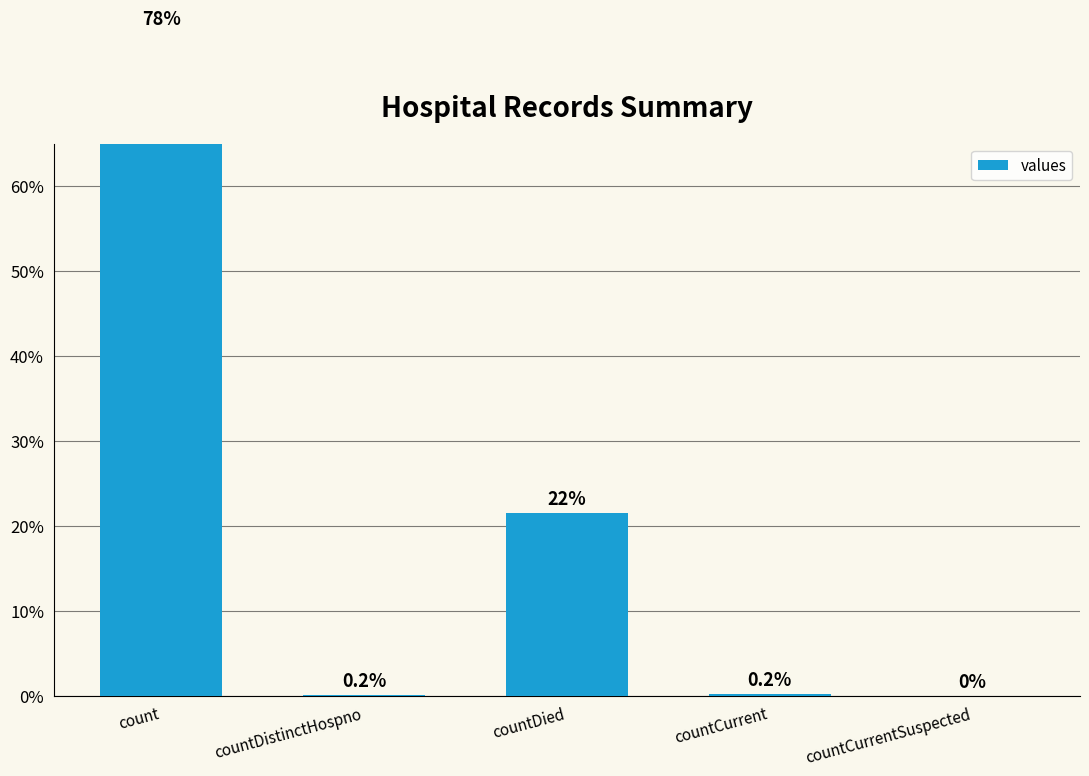

What is the average value?

4975